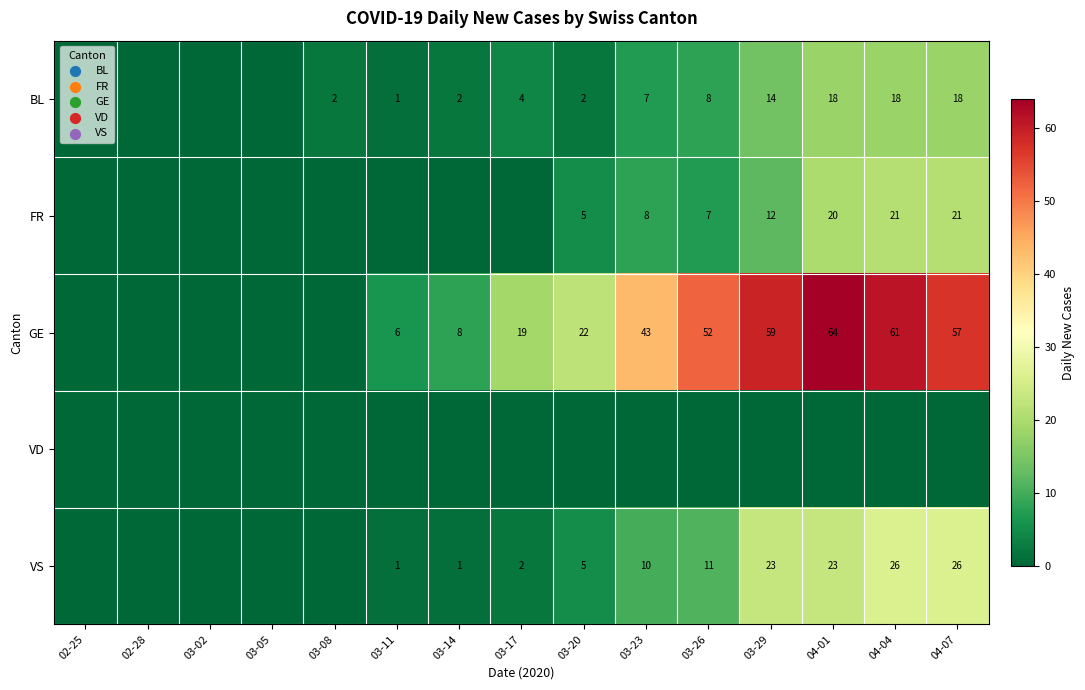

The value of BL at 03-14 is 2. True or false?

True